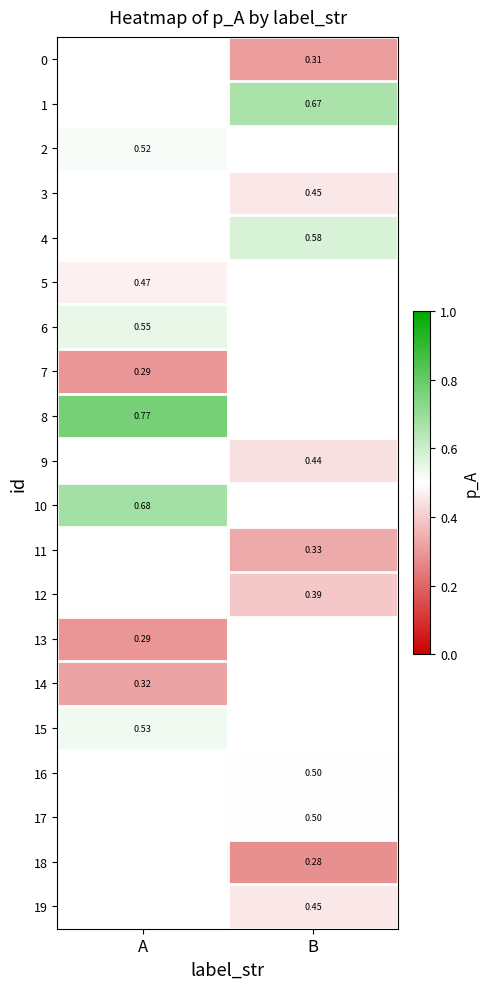

How many values in the 3 series exceed 0?

1